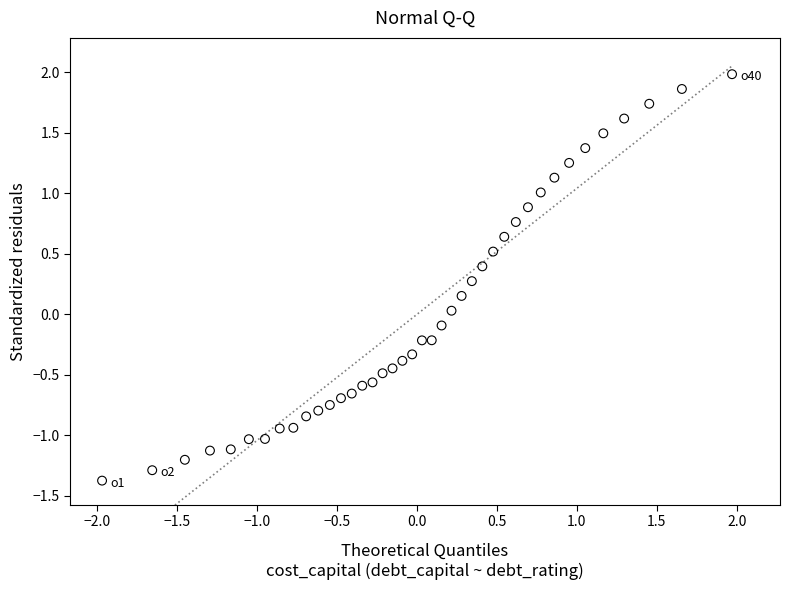

What is the range of X values (max minus min)?

3.9